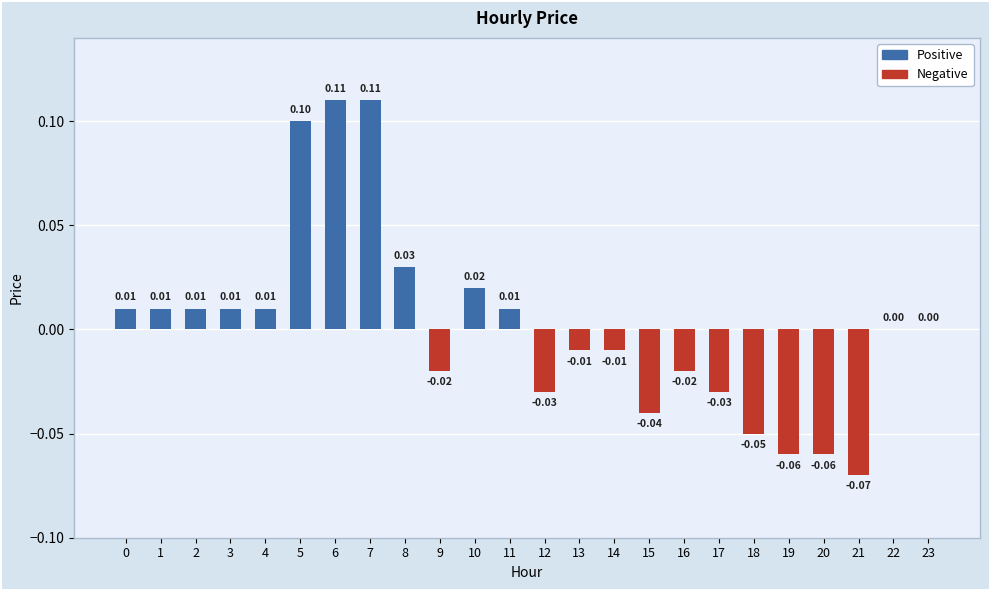

How many data points are above 0?

11